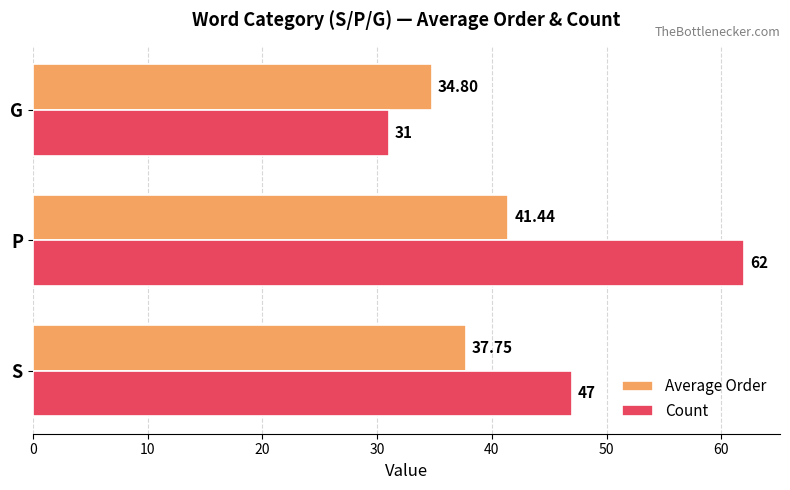

What is the smallest value displayed?

31.0